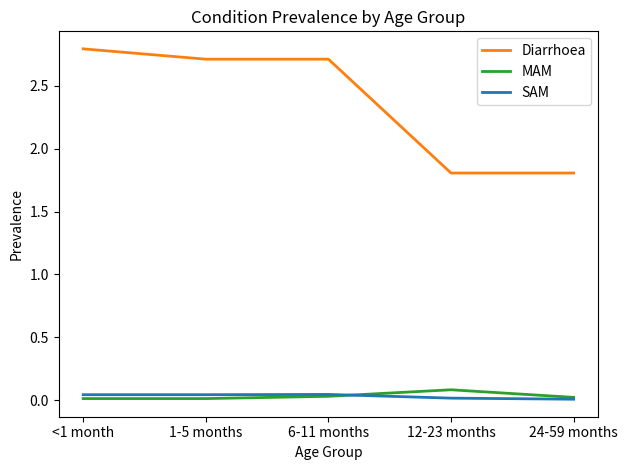

What is the greatest value displayed?

2.8